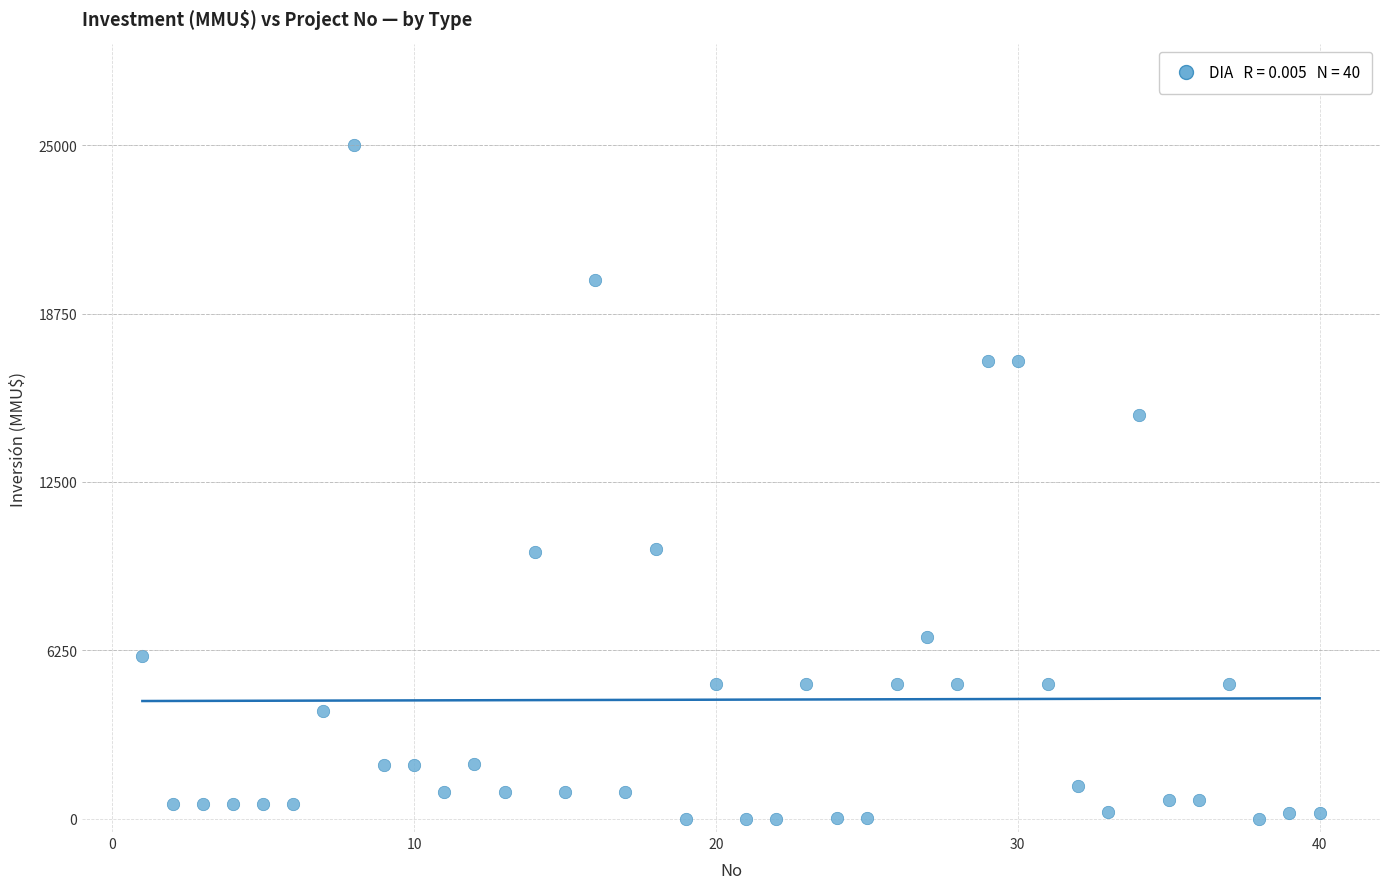

What is the range of X values (max minus min)?

39